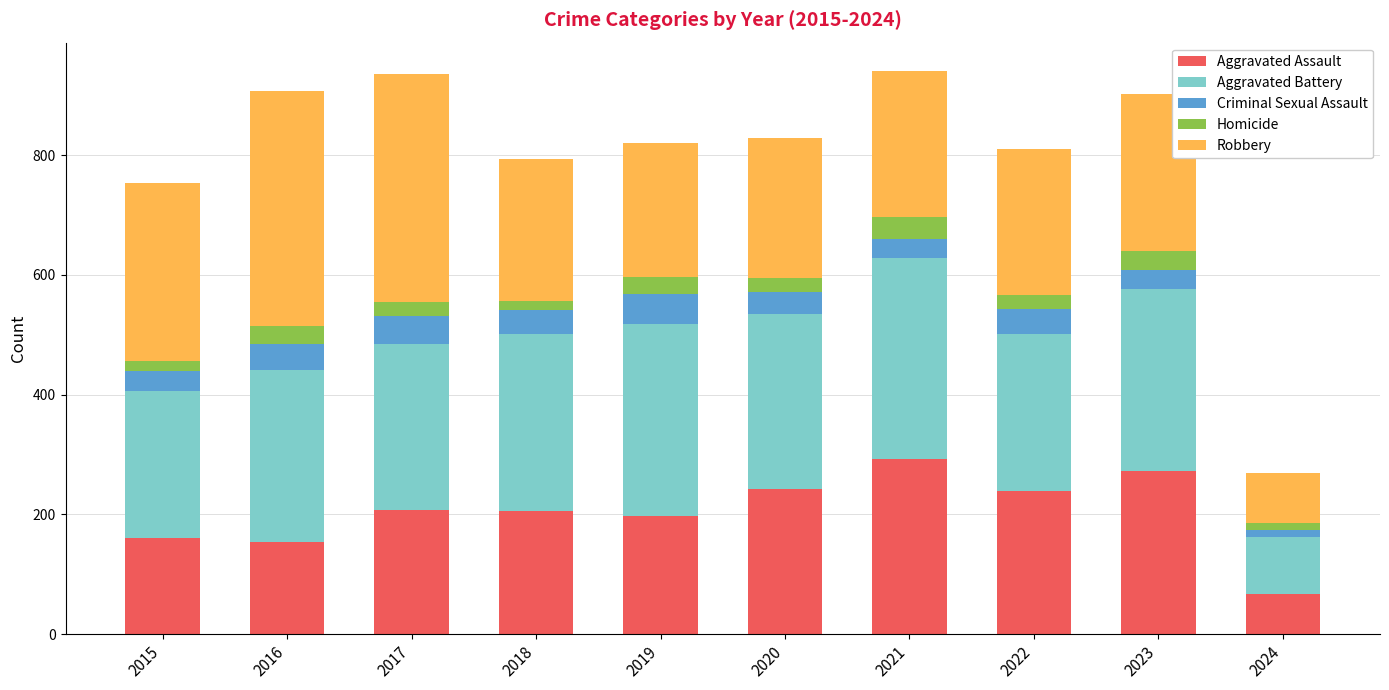

How many data points in Aggravated Assault are less than 207?

5